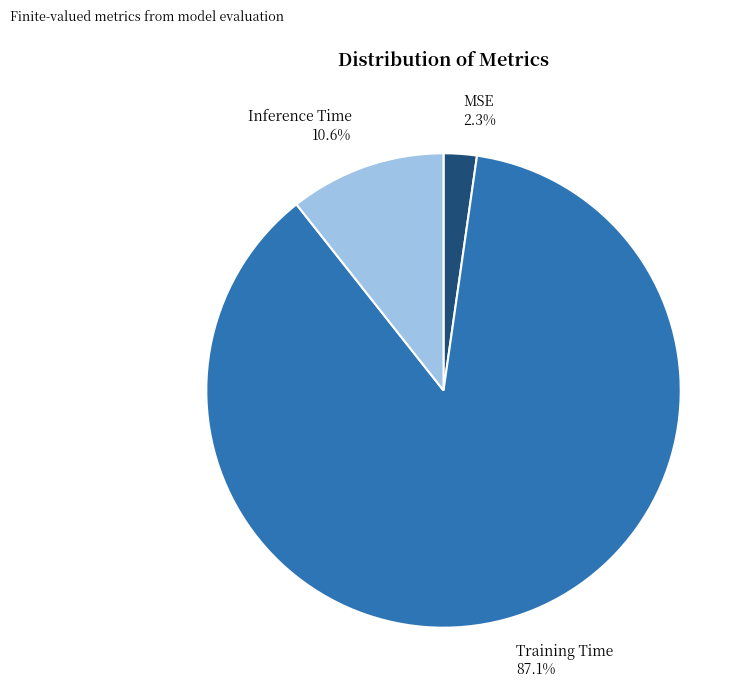

What is the total percentage of Training Time and Inference Time?

97.7%